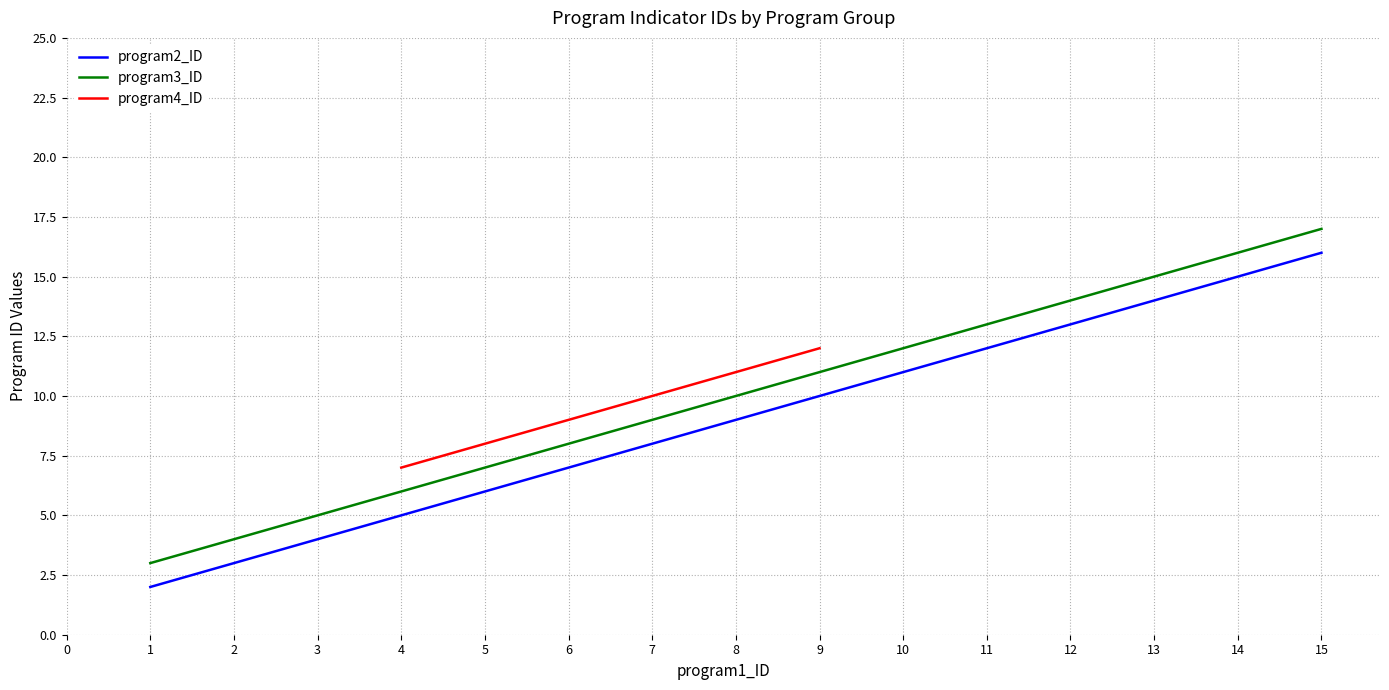

Does the chart display data point markers on the line(s)?

No